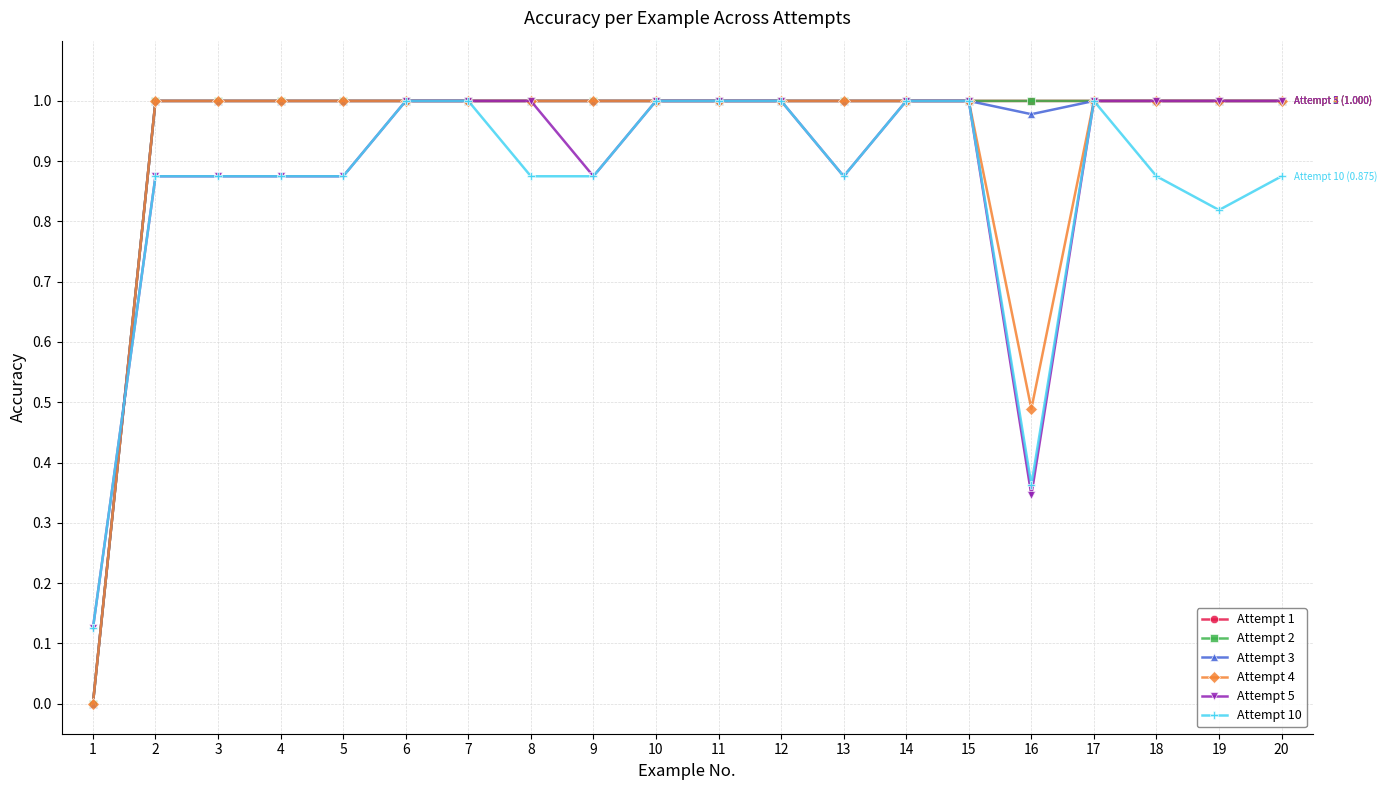

Does the chart have visible grid lines?

Yes